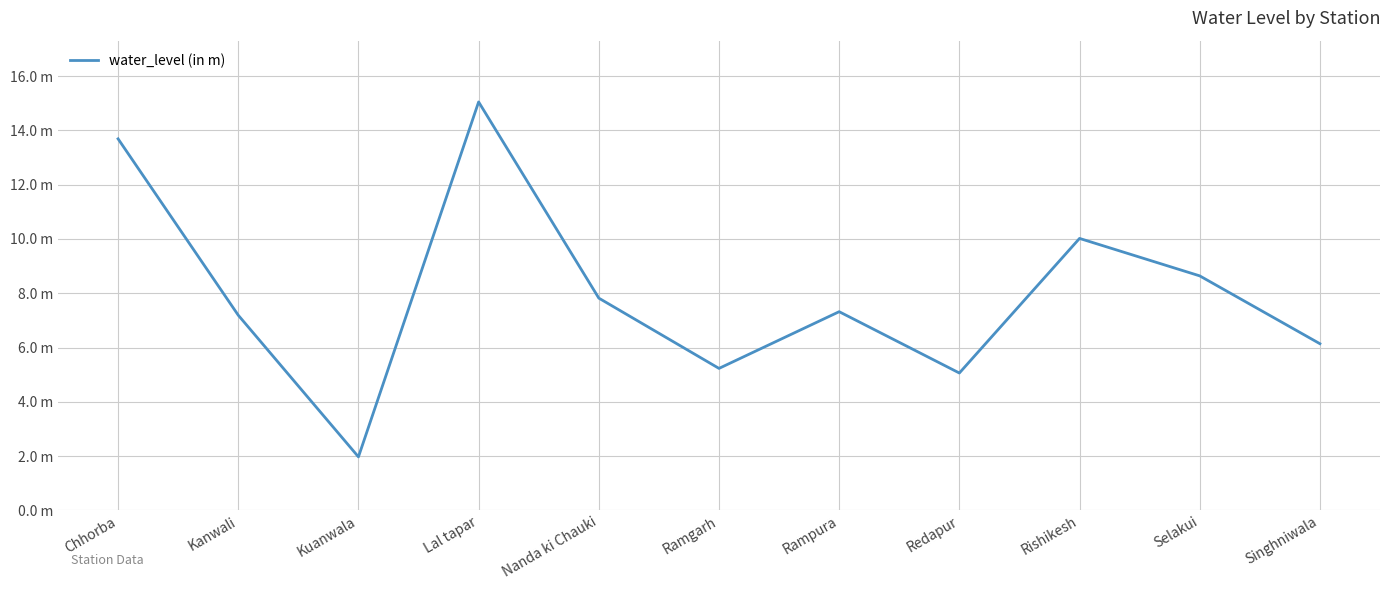

True or false: there are more than 0 points higher than both neighbors.

True